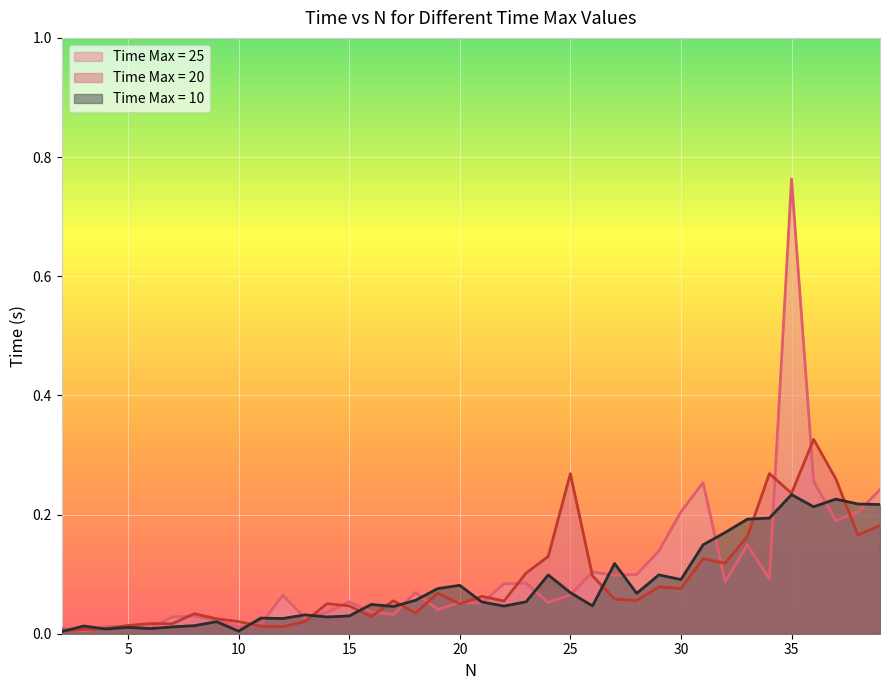

How many intersections are there between Time Max = 10 and Time Max = 20?

11